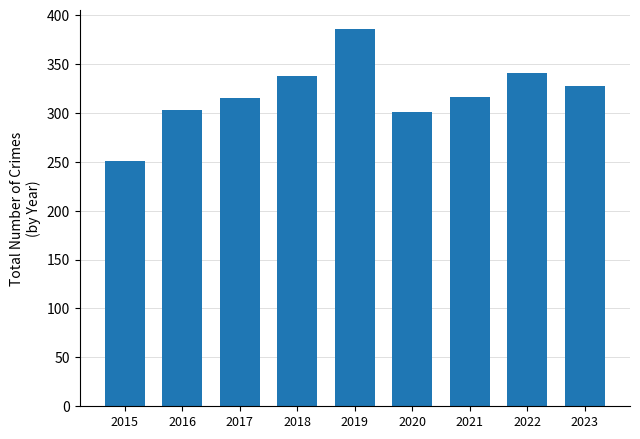

What is the difference between the values at 2018 and 2023?

10